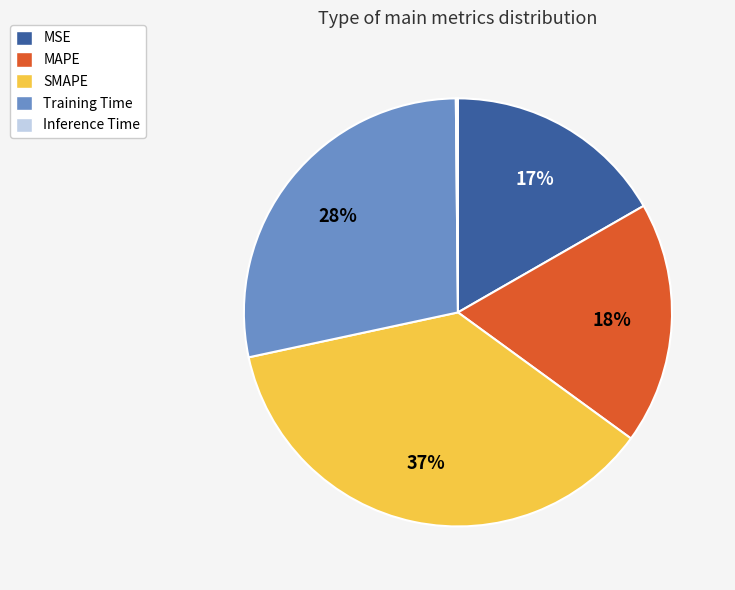

Which slice is the largest?

SMAPE